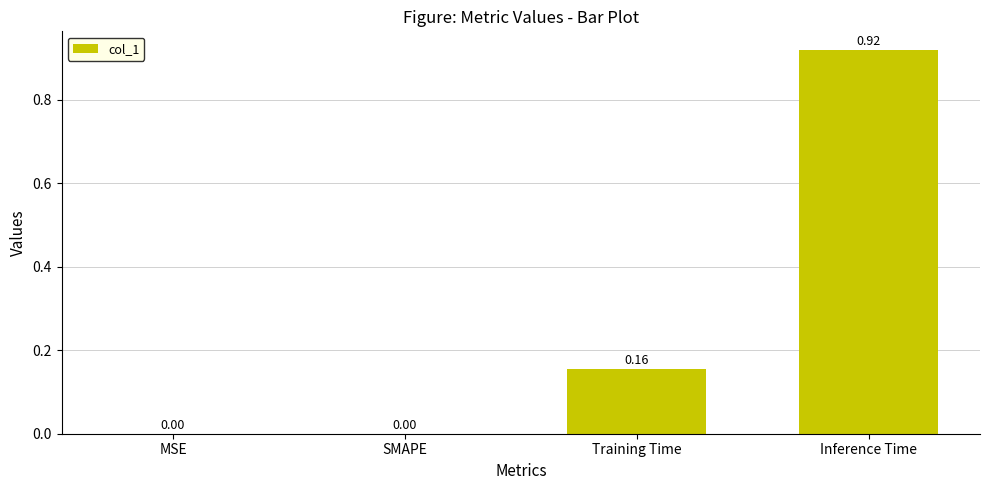

Which category has the highest value across all series?

Inference Time